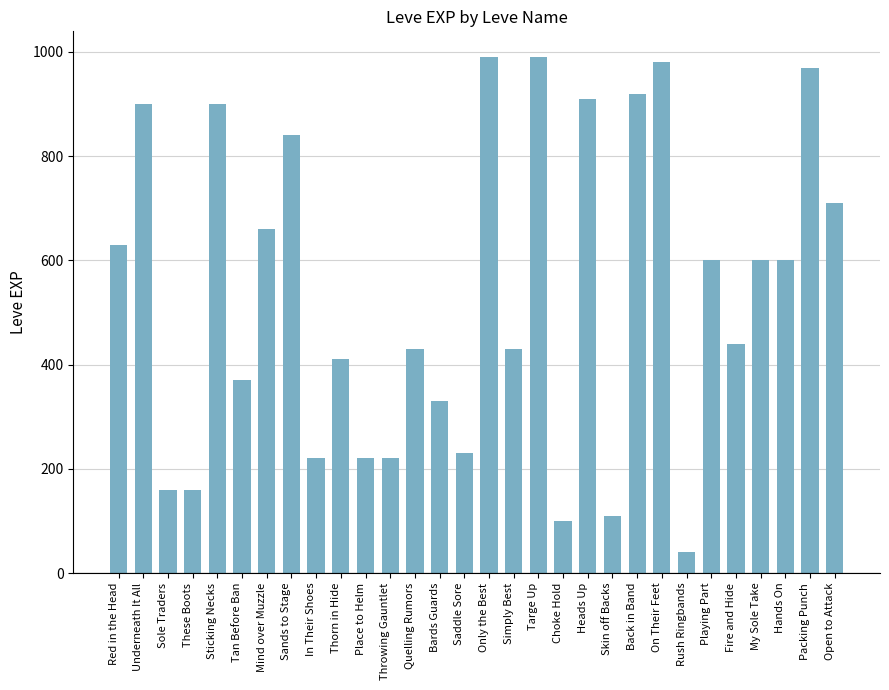

What is the value of the 11th bar from the left?

220